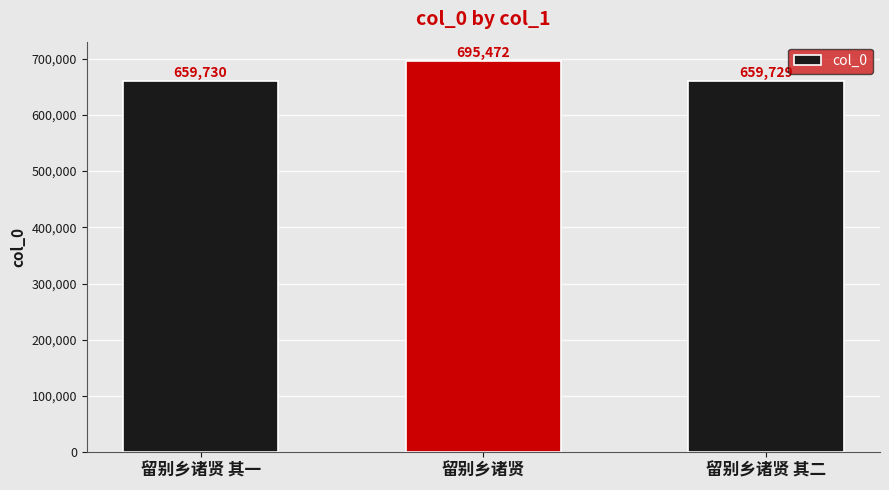

What is the label of the 2nd bar from the right?

留别乡诸贤